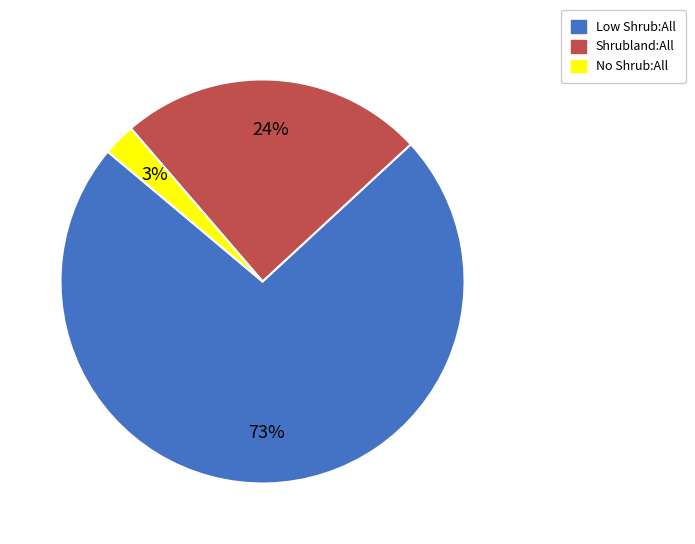

What percentage is the No Shrub:All slice, to the nearest percent?

3%